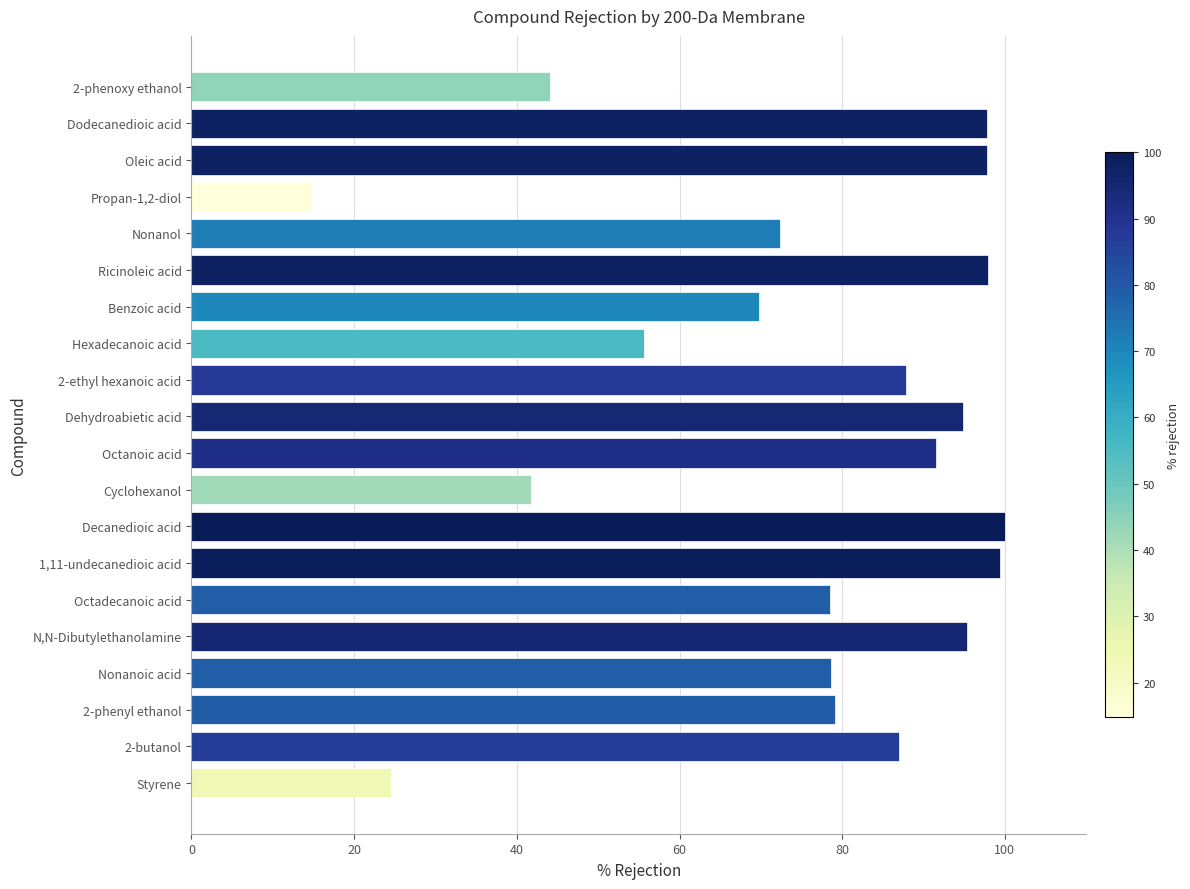

What is the minimum value shown in the chart?

14.8